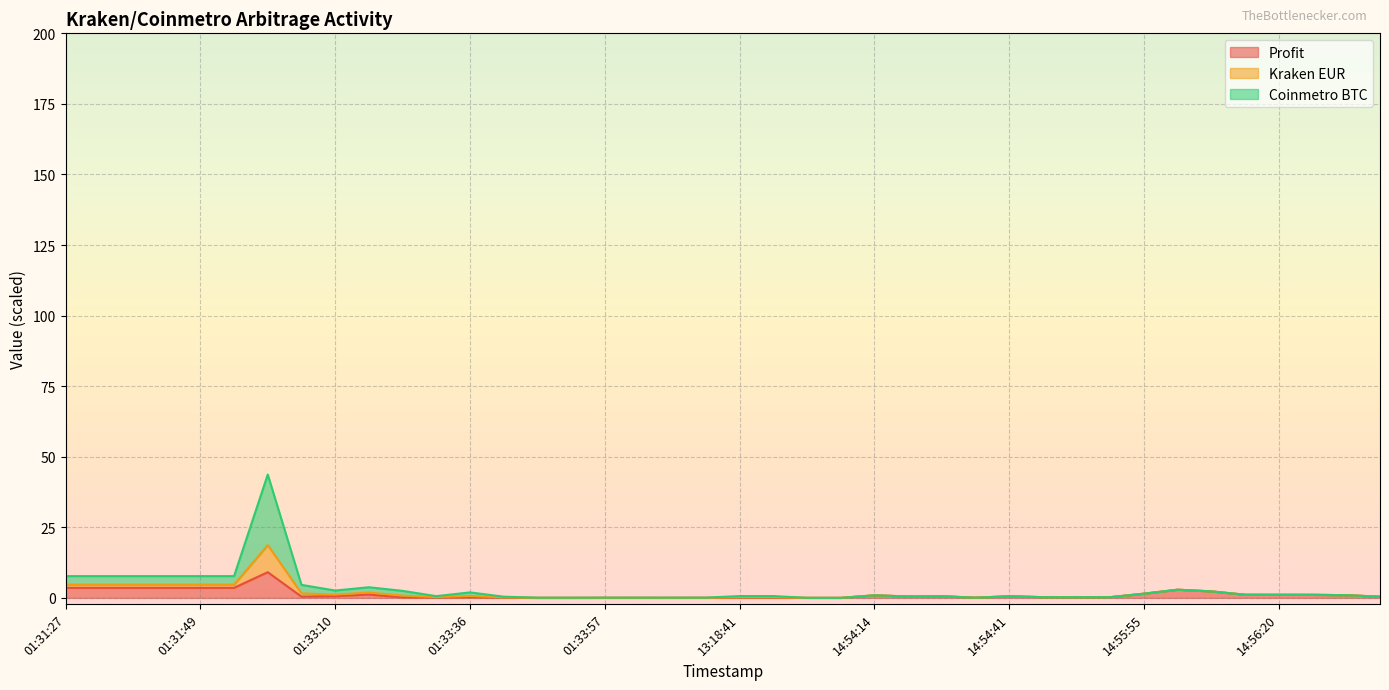

True or false: Profit and Kraken EUR cross at least once.

False